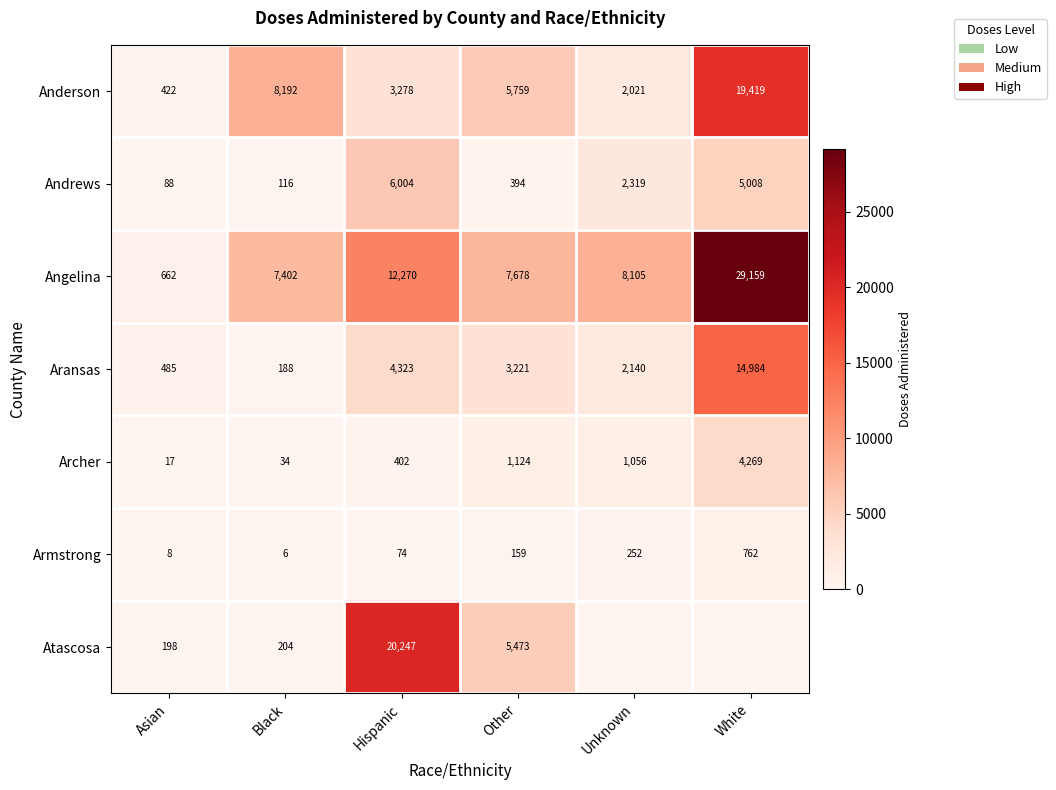

What is the difference between the maximum and minimum values in the Angelina series?

28497